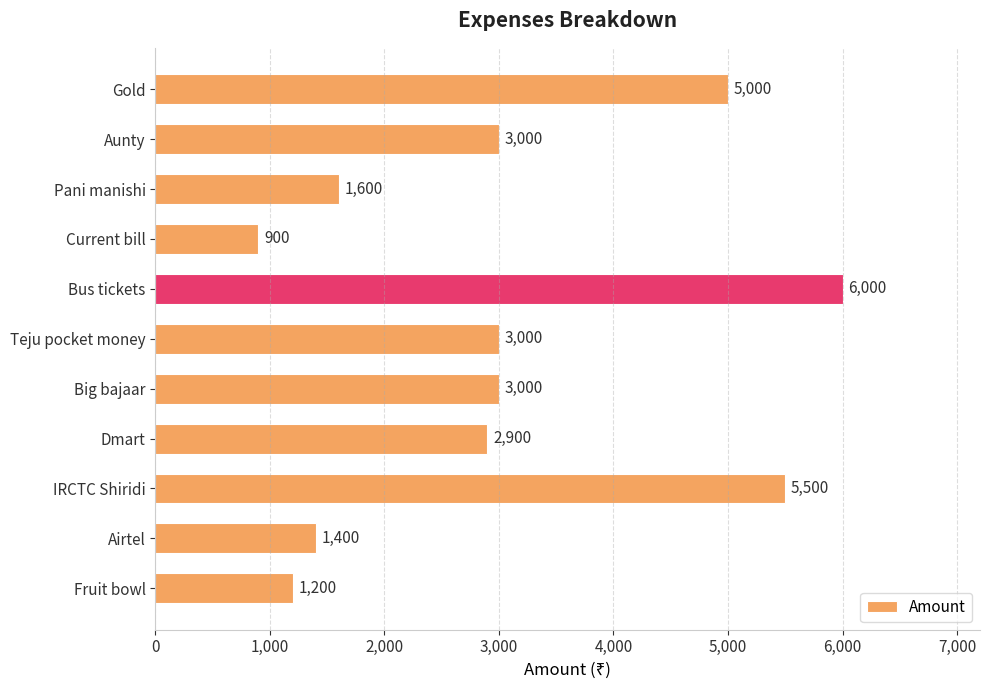

What is the label of the 3rd bar from the top?

Pani manishi